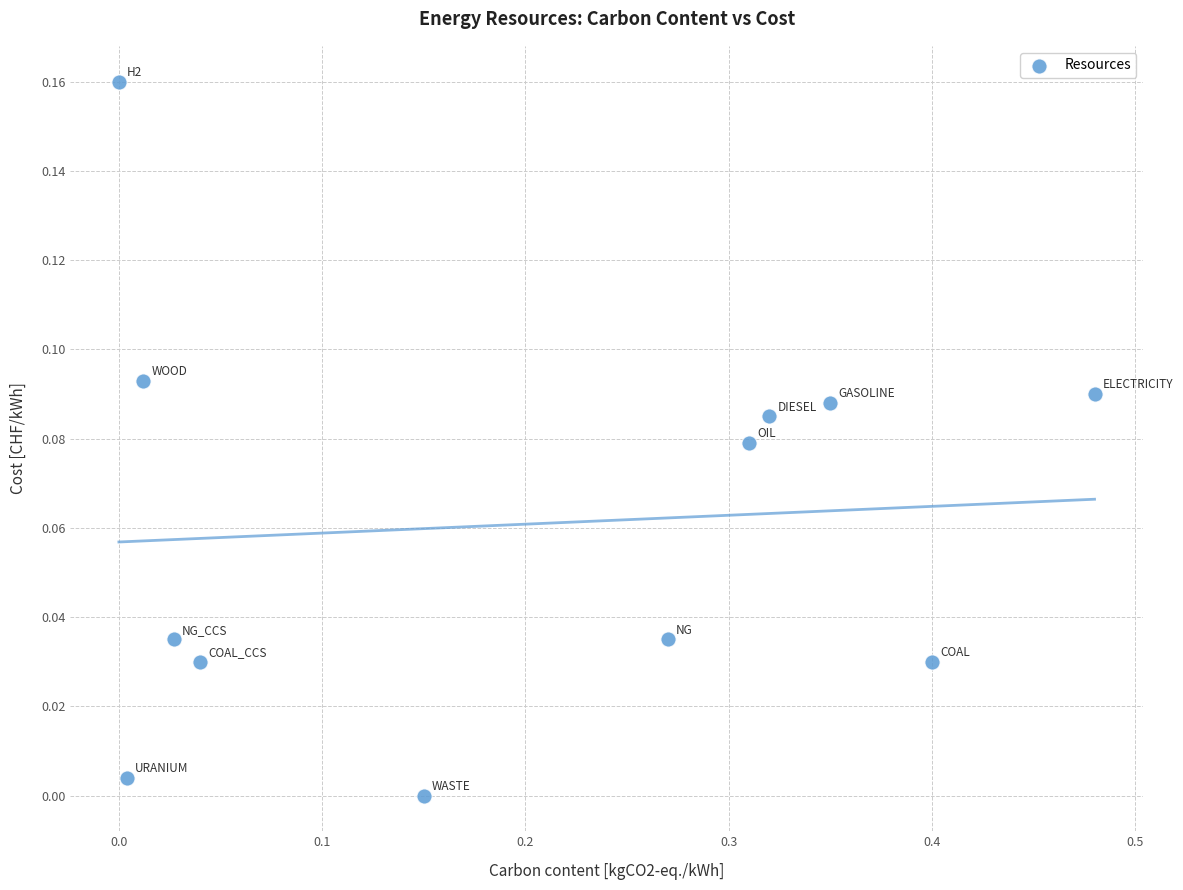

What is the range of X values (max minus min)?

0.5